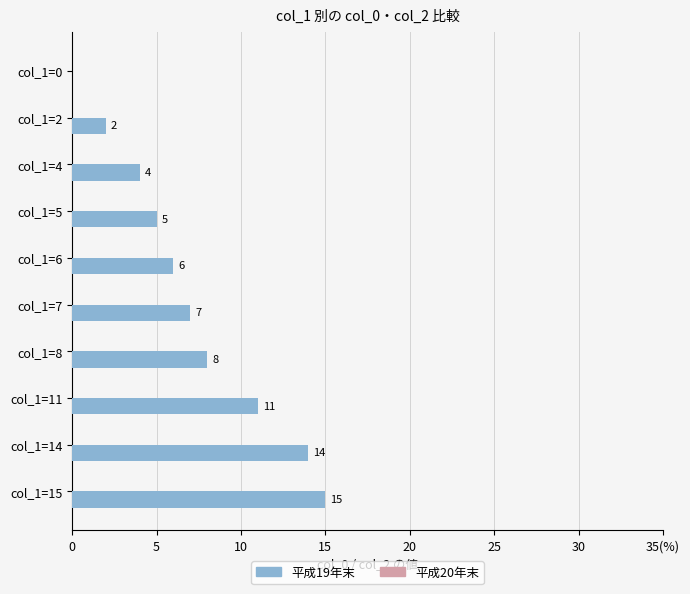

Are the bars horizontal?

Yes